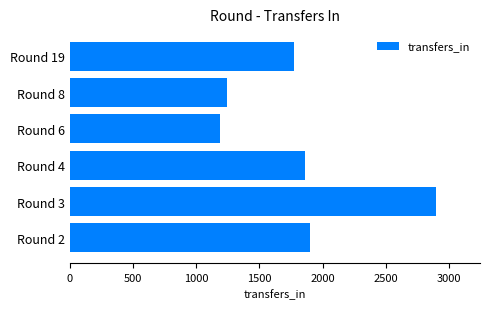

The value at Round 4 is 2467. True or false?

False